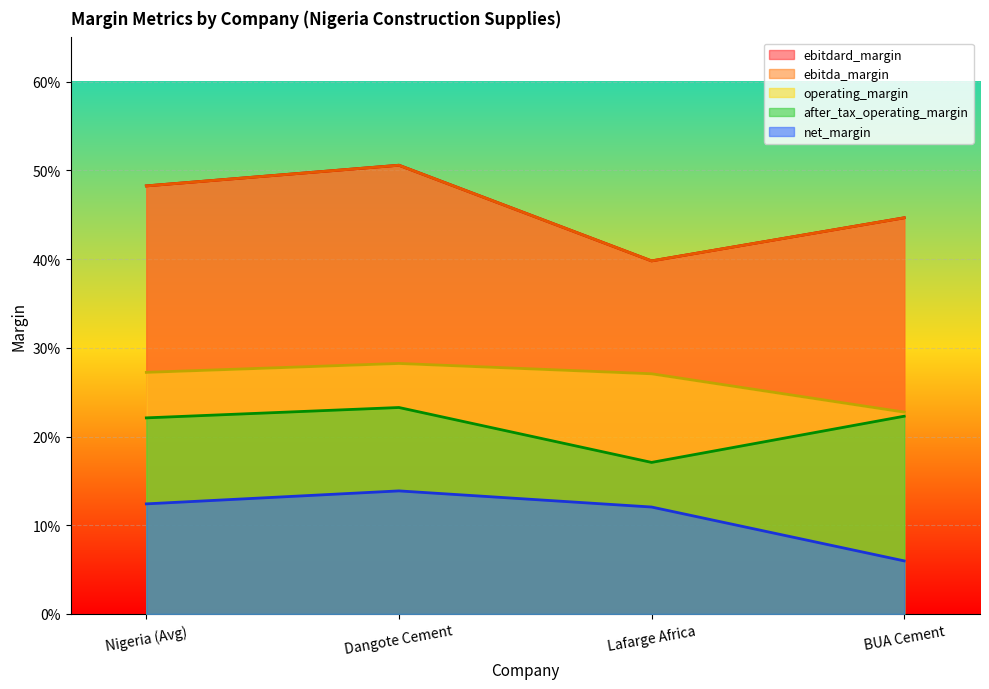

What is the lowest value of the operating_margin series?

0.2